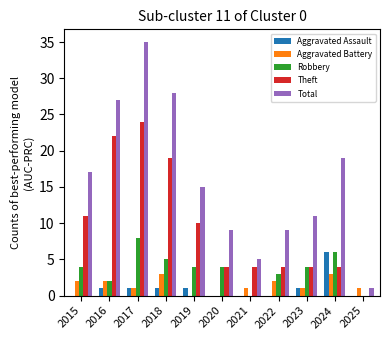

Where is Theft nearest to the value 12?

2015